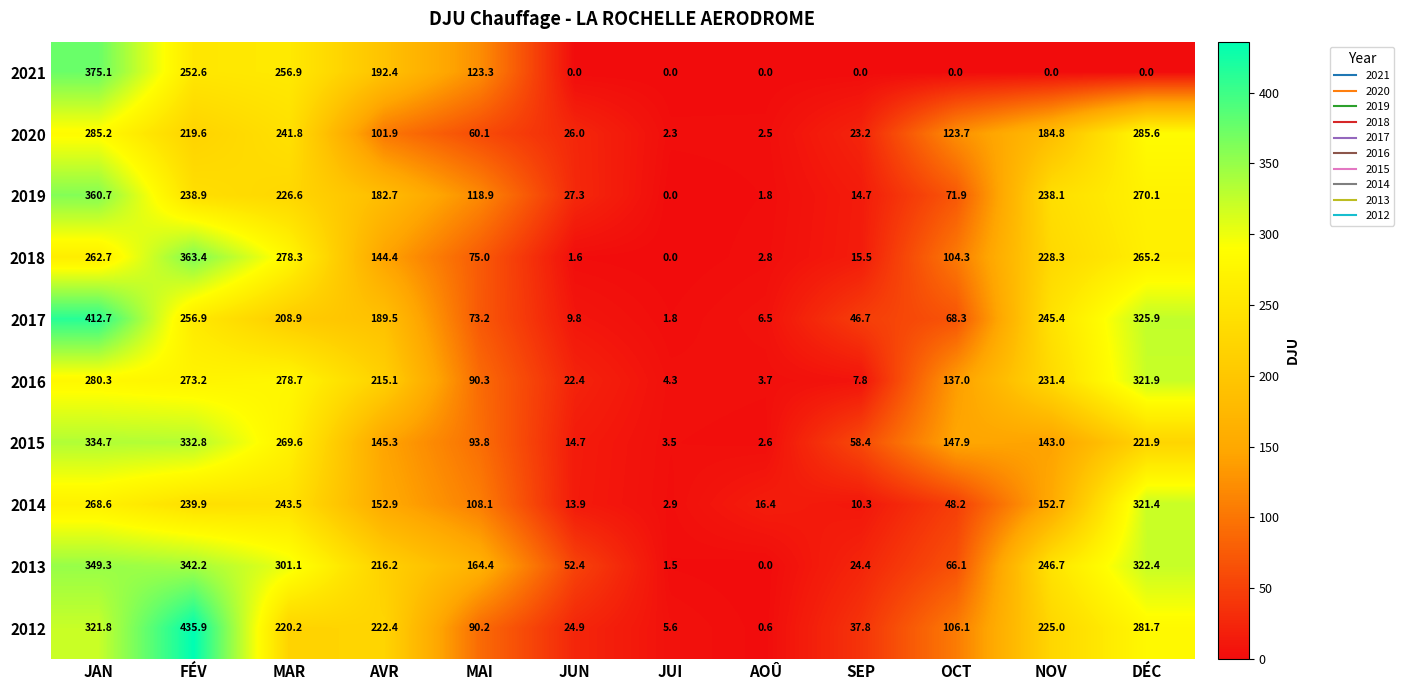

What is the difference between the 2017 values at JAN and MAI?

339.5